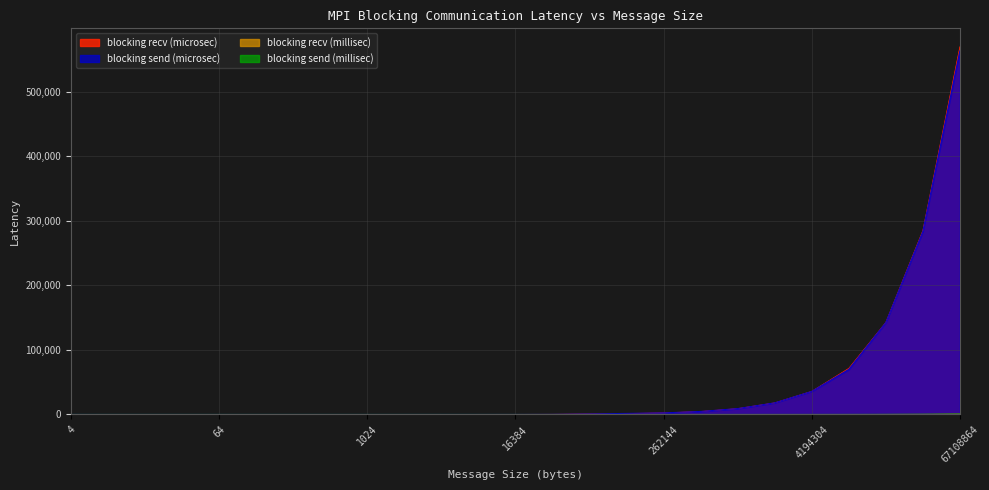

How many series are shown in this chart?

4